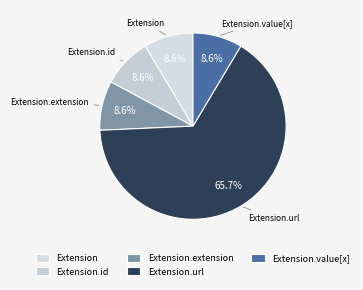

Which category has the biggest portion of the pie?

Extension.url